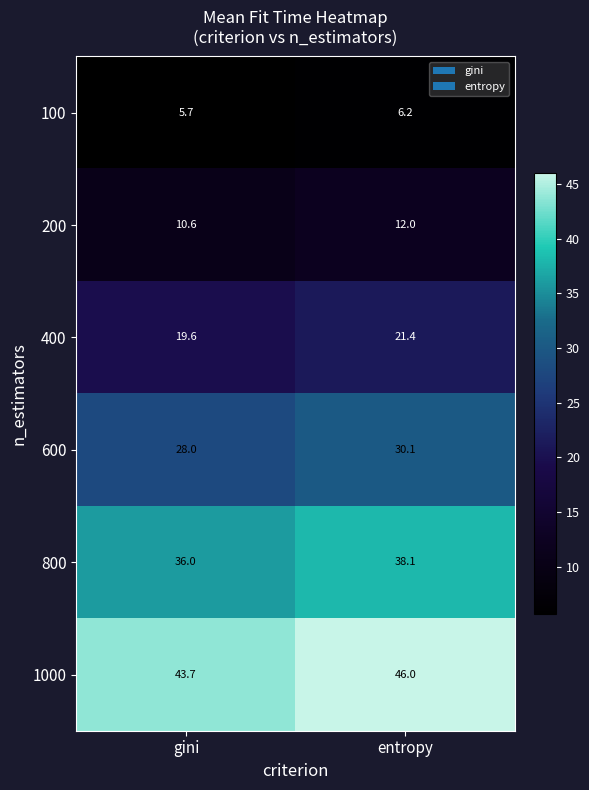

What is the sum of all 200 values?

22.6